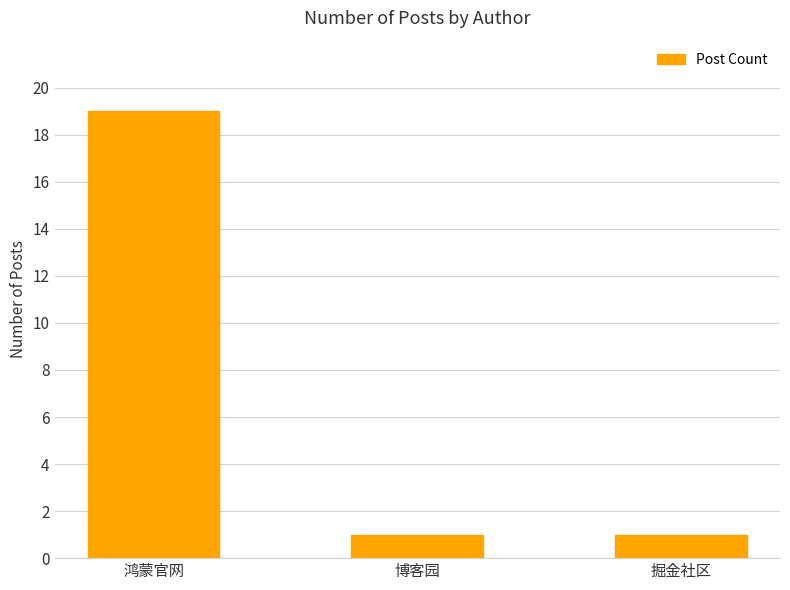

Which category has the highest value across all series?

鸿蒙官网